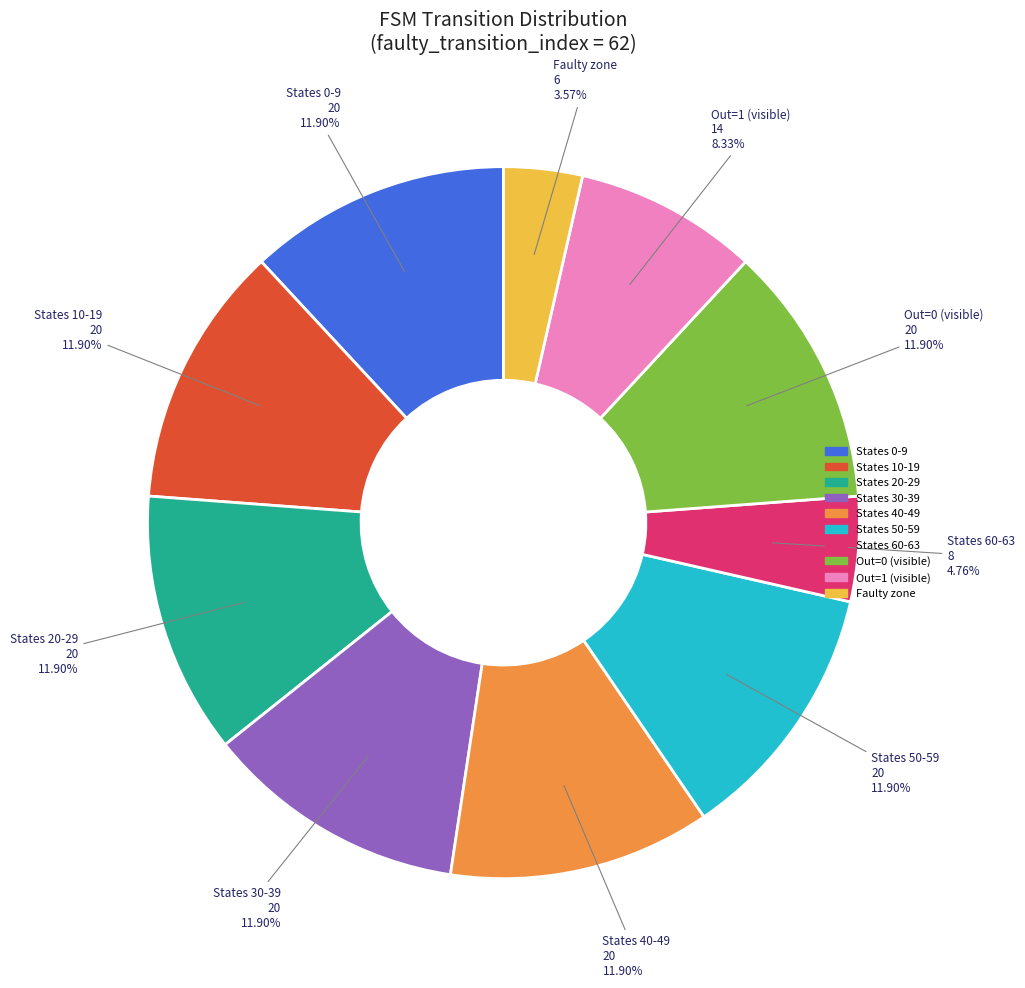

Is there a majority slice in this chart?

No